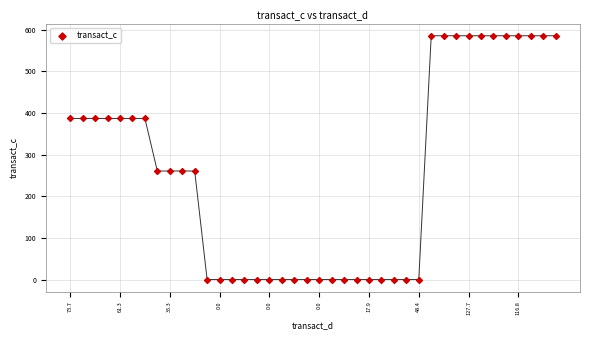

What is the range of Y values (max minus min)?

585.7